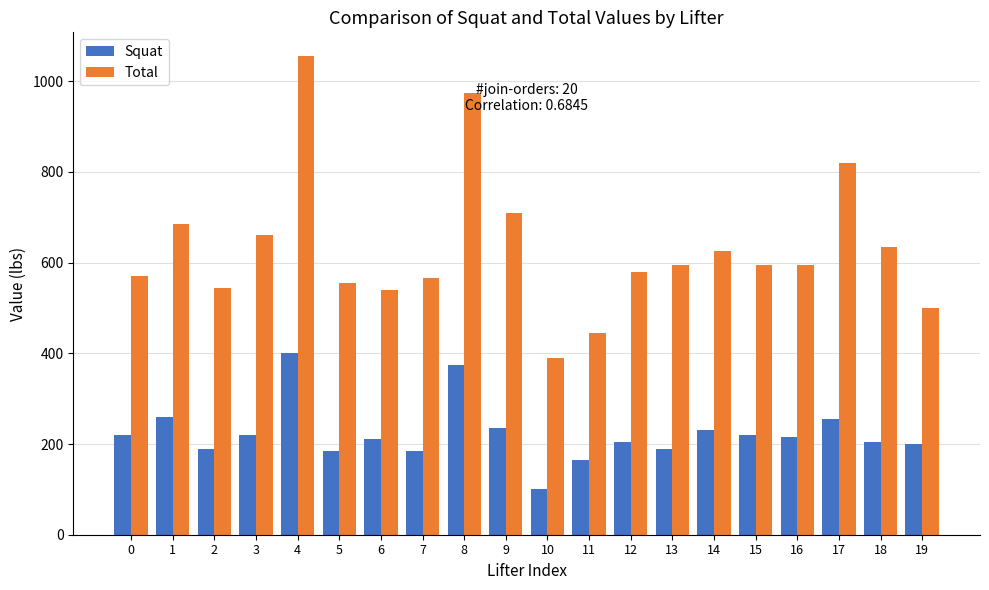

At which label is Total closest to 722?

9